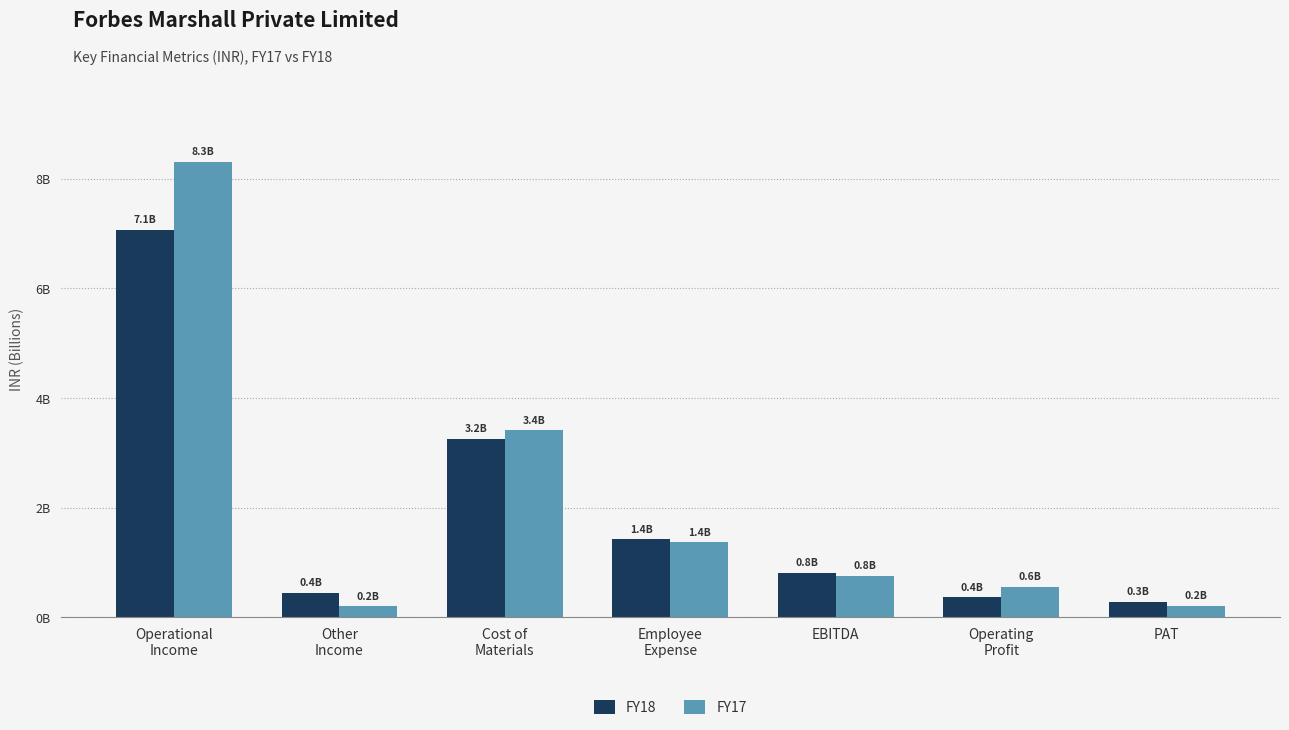

What are all the series names shown in the legend?

FY18, FY17